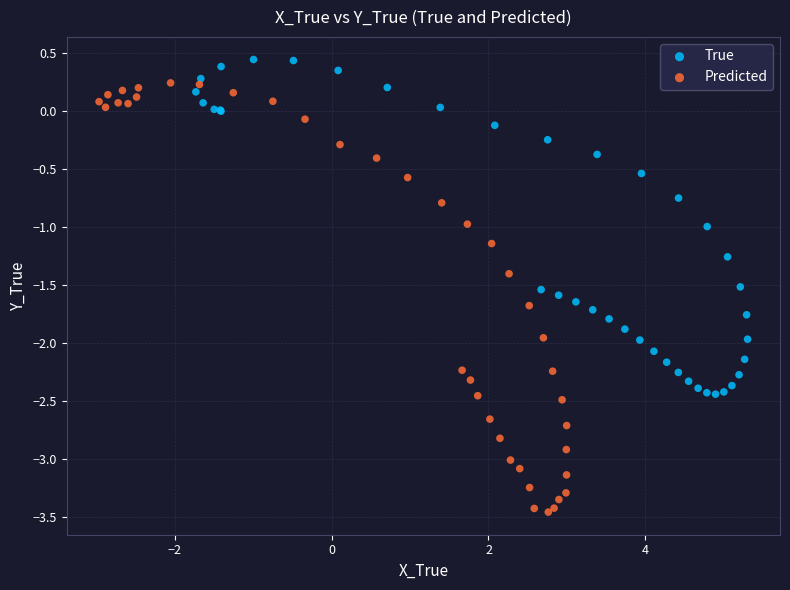

Which series has the widest spread of Y values?

Predicted